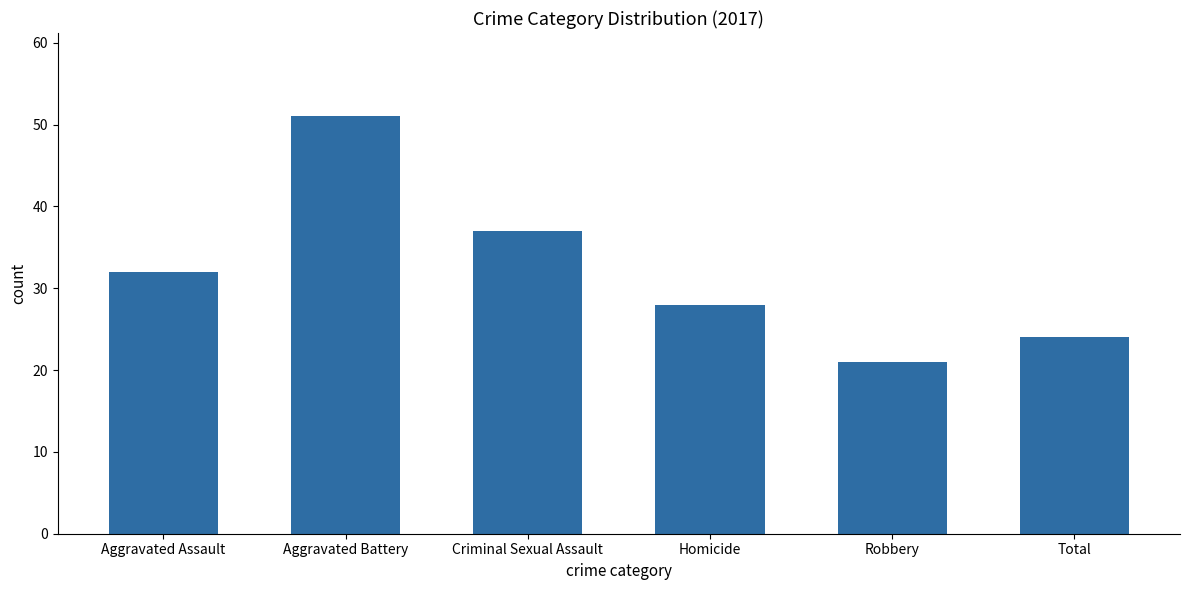

Reading left to right, what are all the values shown in this chart?

32	51	37	28	21	24